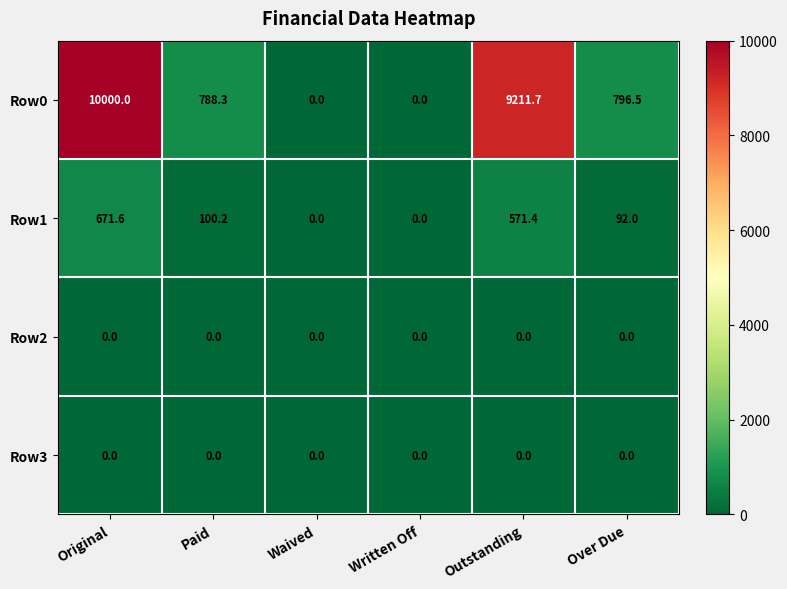

Count the number of categories in the chart.

6